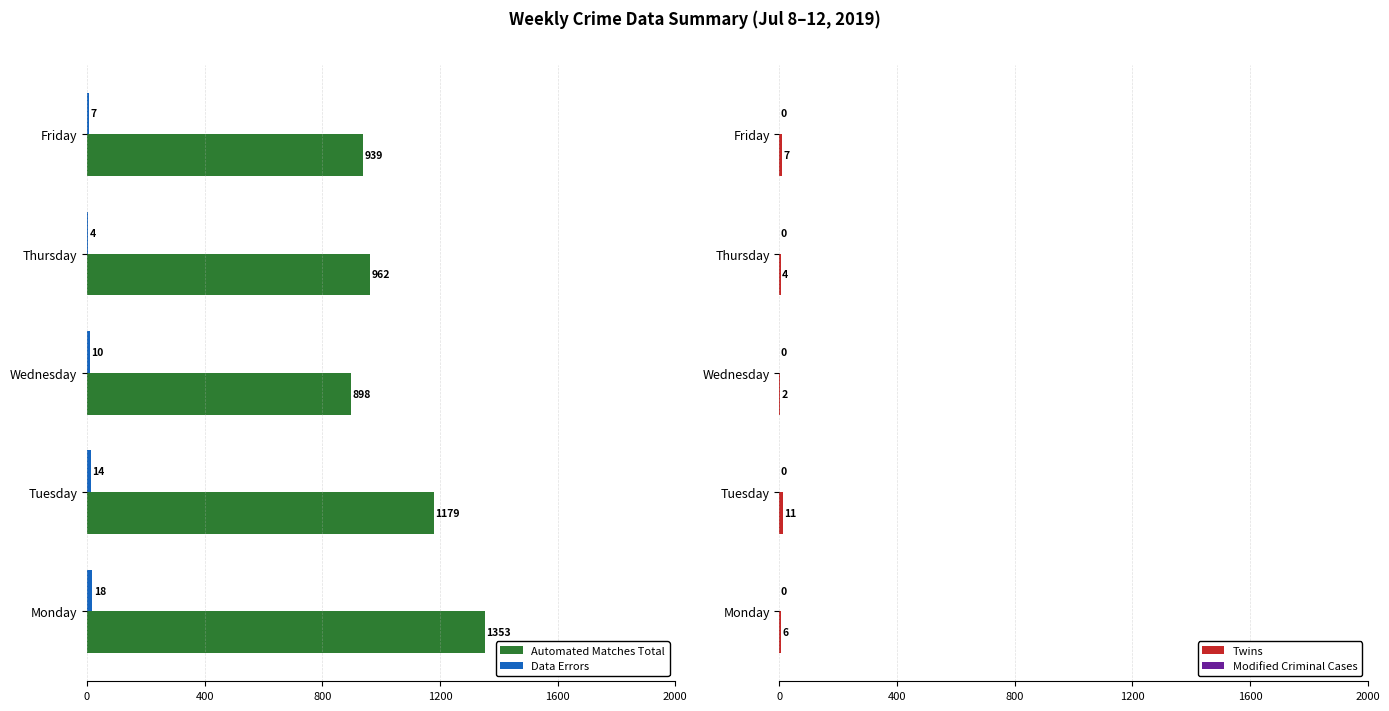

Which series has the largest total across all categories?

Automated Matches Total